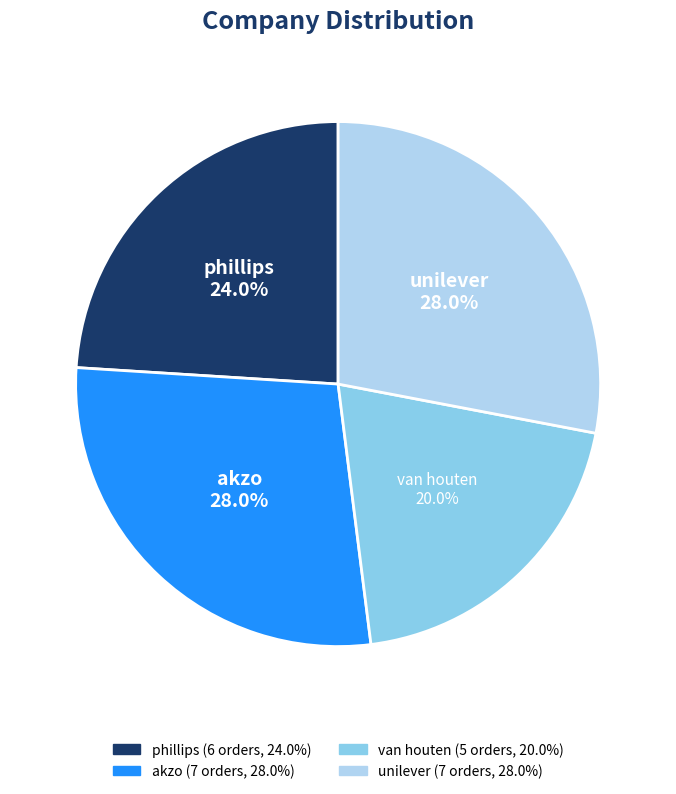

Does phillips account for over 50% of the chart?

No